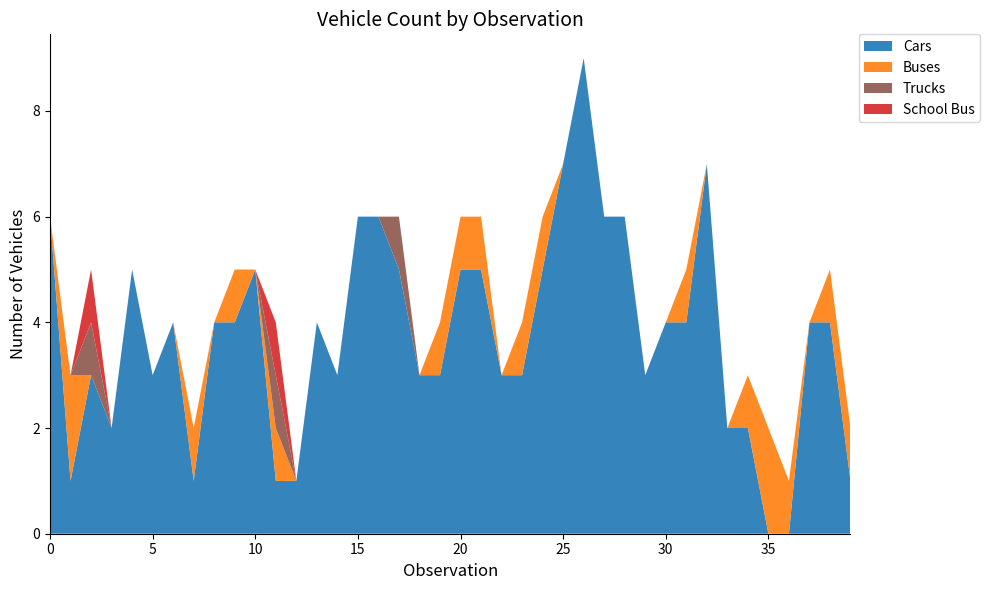

Reading right to left, extract all data points from this chart.

Cars: 1	4	4	0	0	2	2	7	4	4	3	6	6	9	7	5	3	3	5	5	3	3	5	6	6	3	4	1	1	5	4	4	1	4	3	5	2	3	1	6
Buses: 1	1	0	1	2	1	0	0	1	0	0	0	0	0	0	1	1	0	1	1	1	0	0	0	0	0	0	0	1	0	1	0	1	0	0	0	0	0	2	0
Trucks: 0	0	0	0	0	0	0	0	0	0	0	0	0	0	0	0	0	0	0	0	0	0	1	0	0	0	0	0	1	0	0	0	0	0	0	0	0	1	0	0
School Bus: 0	0	0	0	0	0	0	0	0	0	0	0	0	0	0	0	0	0	0	0	0	0	0	0	0	0	0	0	1	0	0	0	0	0	0	0	0	1	0	0